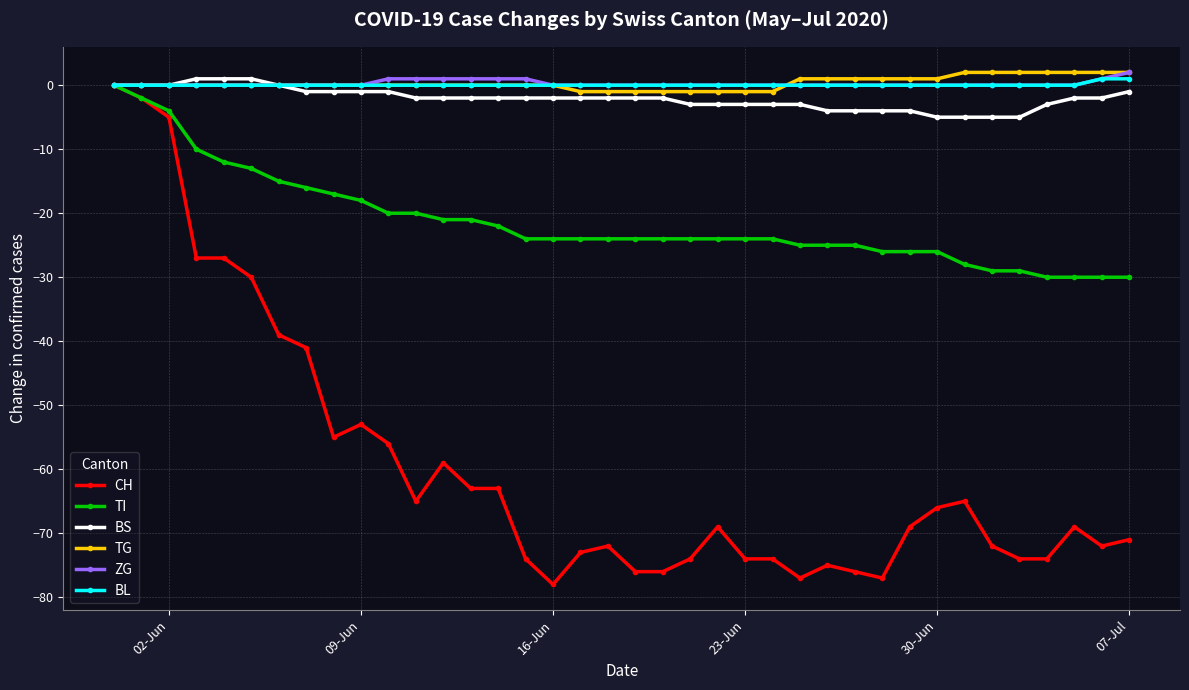

Which series has the widest spread of values?

CH